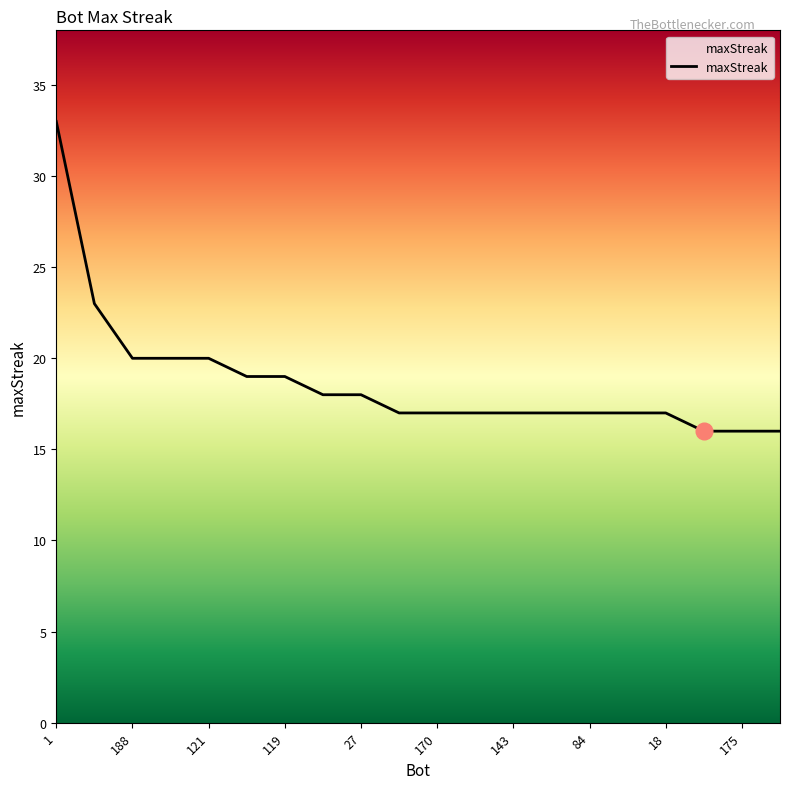

What is the difference between the maximum and minimum values?

17